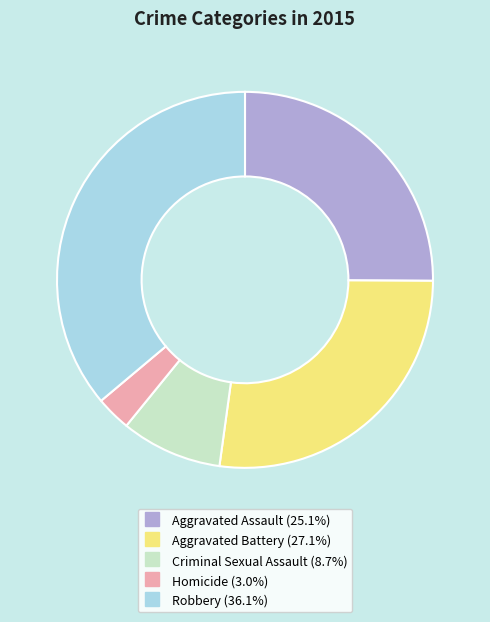

Which category has the biggest portion of the pie?

Robbery